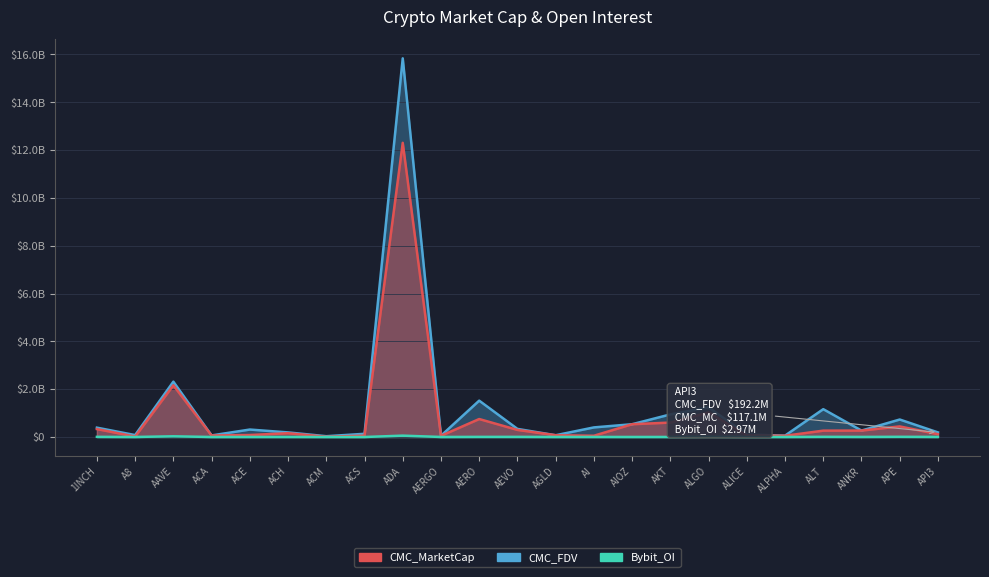

Which series has the largest range (max minus min)?

CMC_FDV